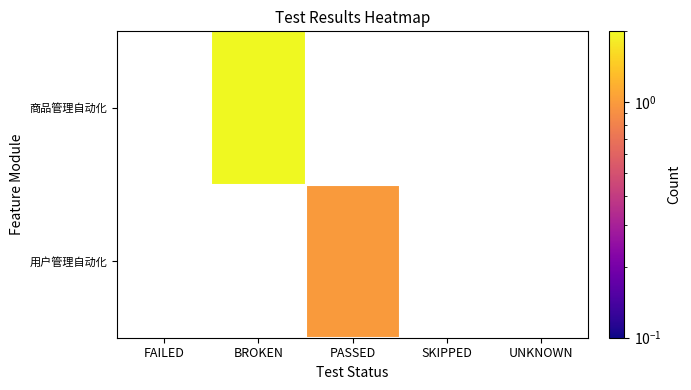

At which label does 用户管理自动化 reach its minimum?

FAILED